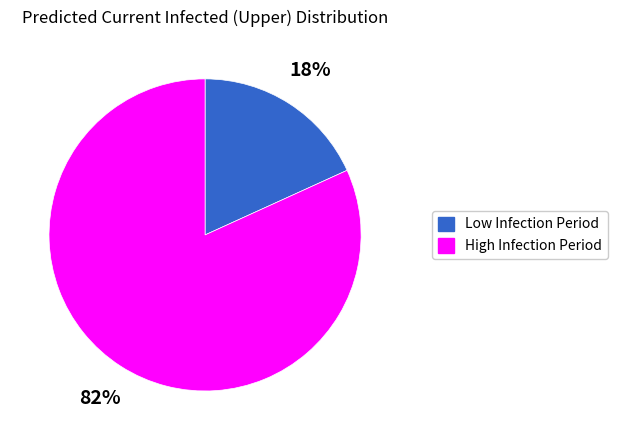

To the nearest percent, what is the average slice percentage?

50%